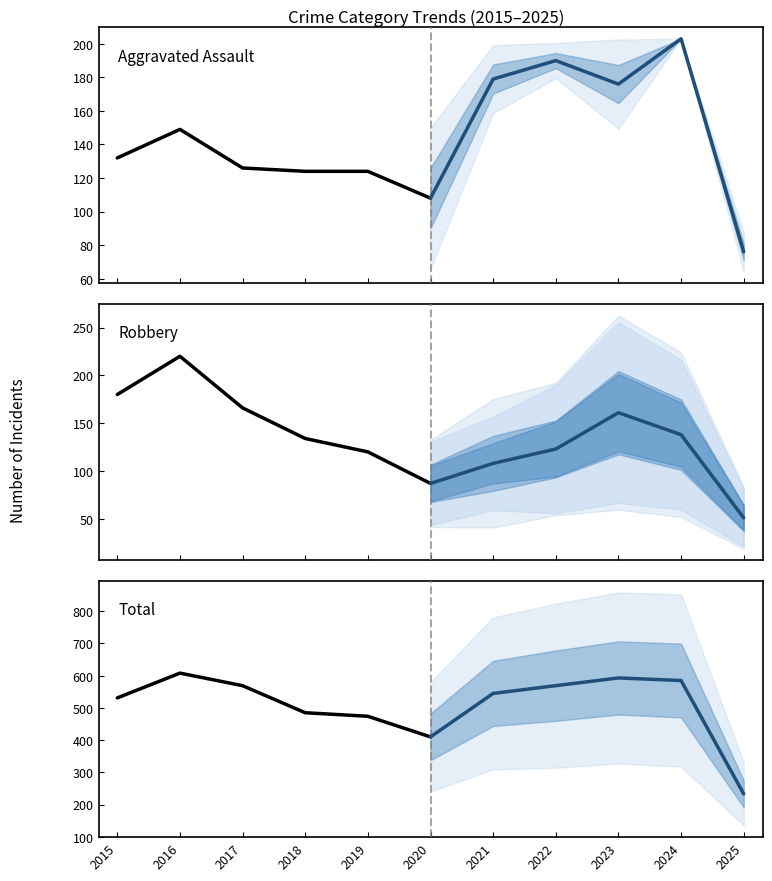

What is the difference between the maximum and second lowest values in the Aggravated Assault series?

25